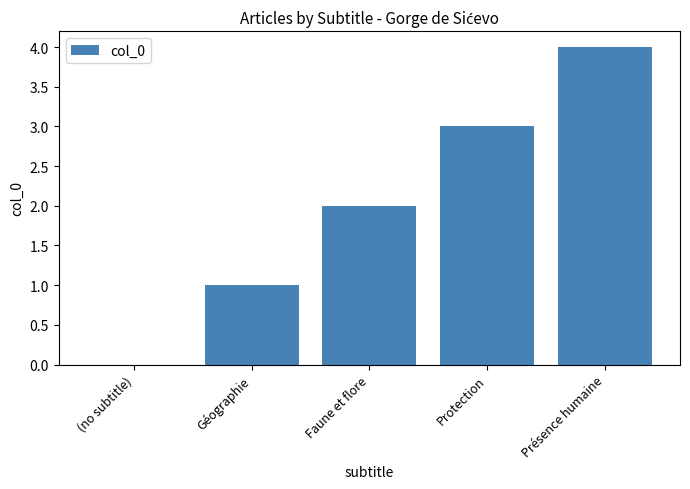

Is it true that the value at (no subtitle) is 0?

True